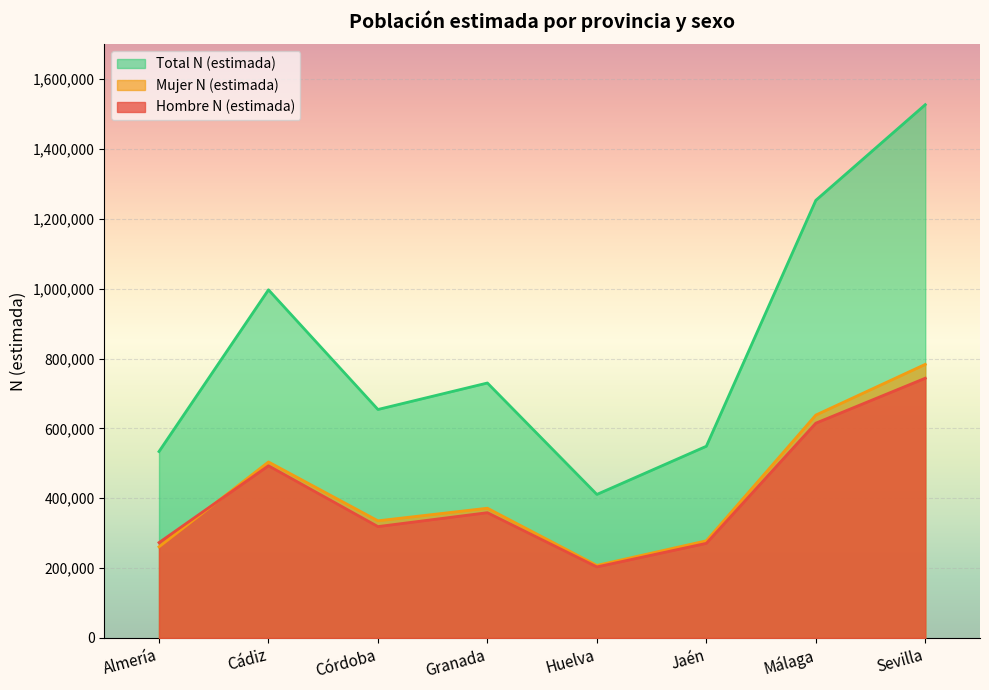

The value of Mujer N (estimada) at Granada is 505810. True or false?

False